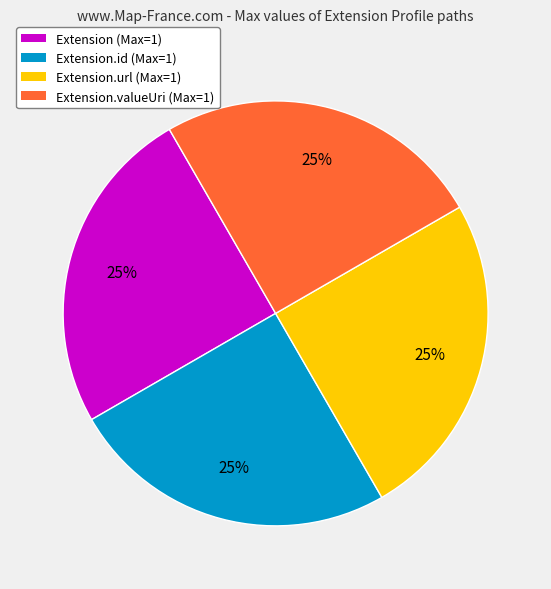

Is there a majority slice in this chart?

No